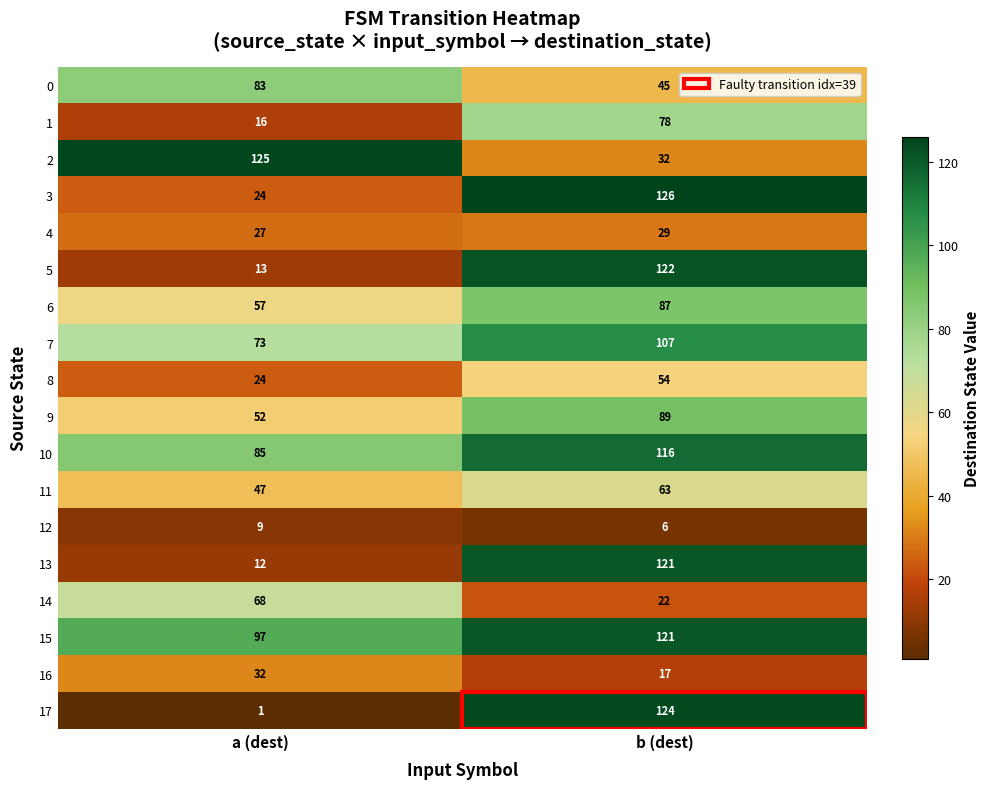

How many series are shown in this chart?

18